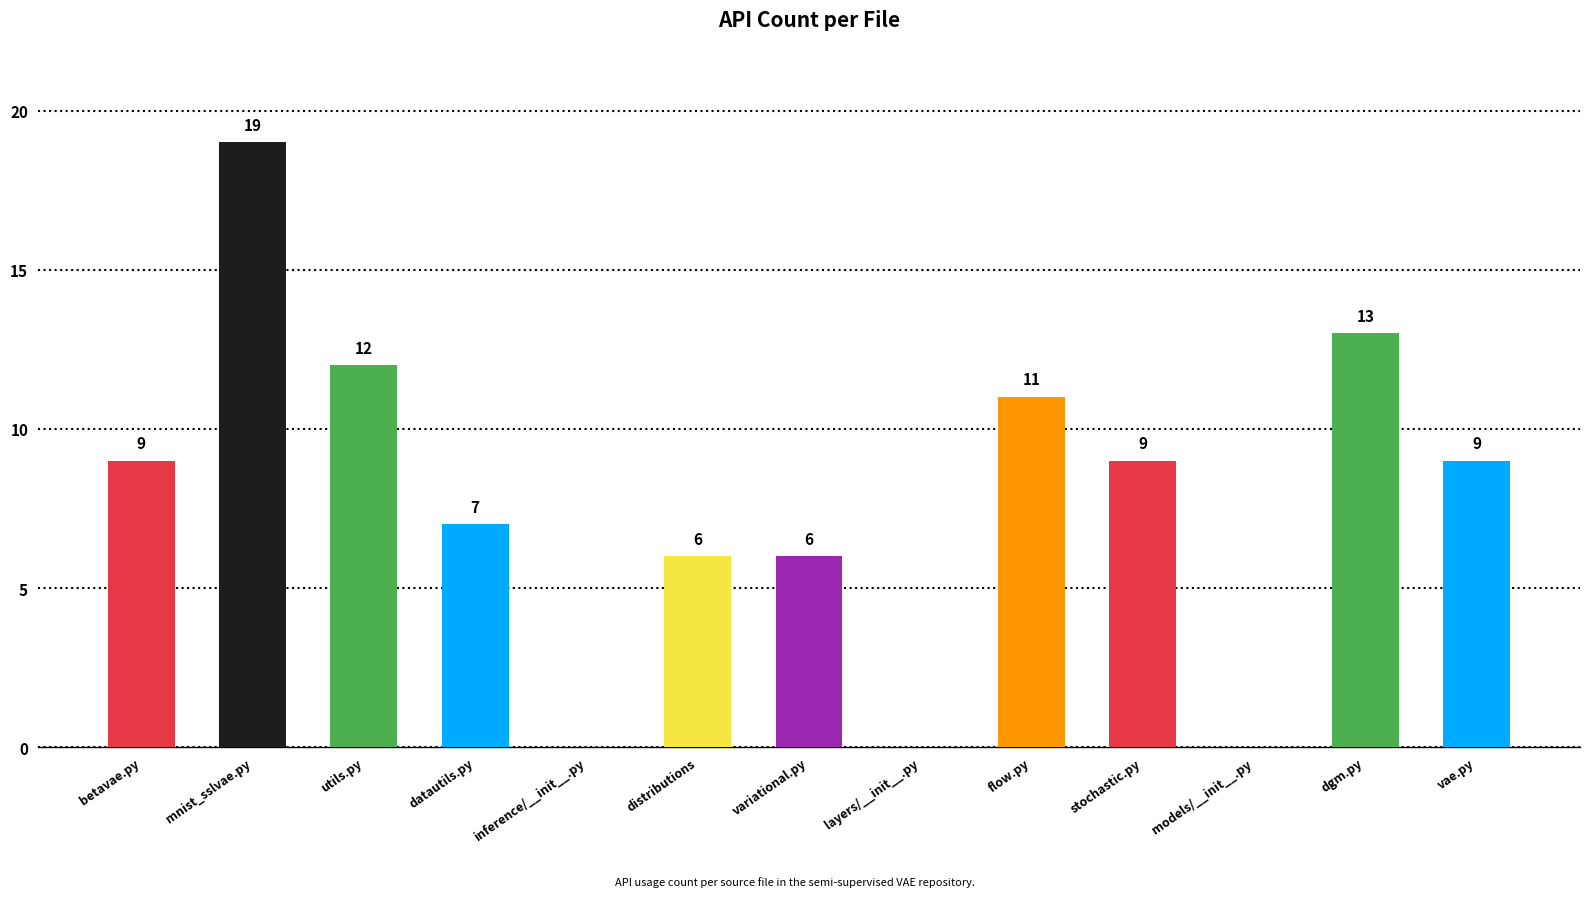

Does the chart contain stacked bars?

No